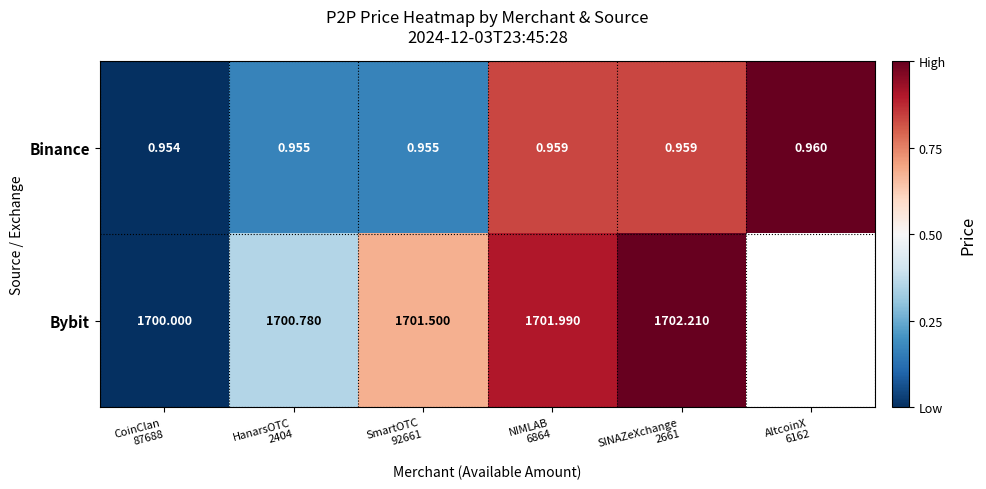

Which category has the highest value in the Bybit series?

SINAZeXchange 2661